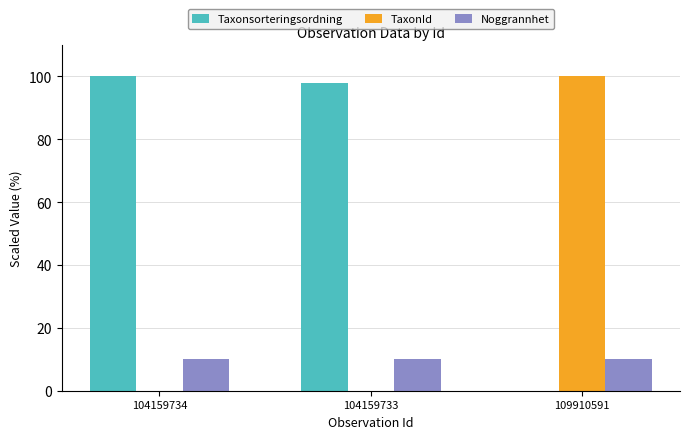

What is the maximum value for TaxonId?

100.0